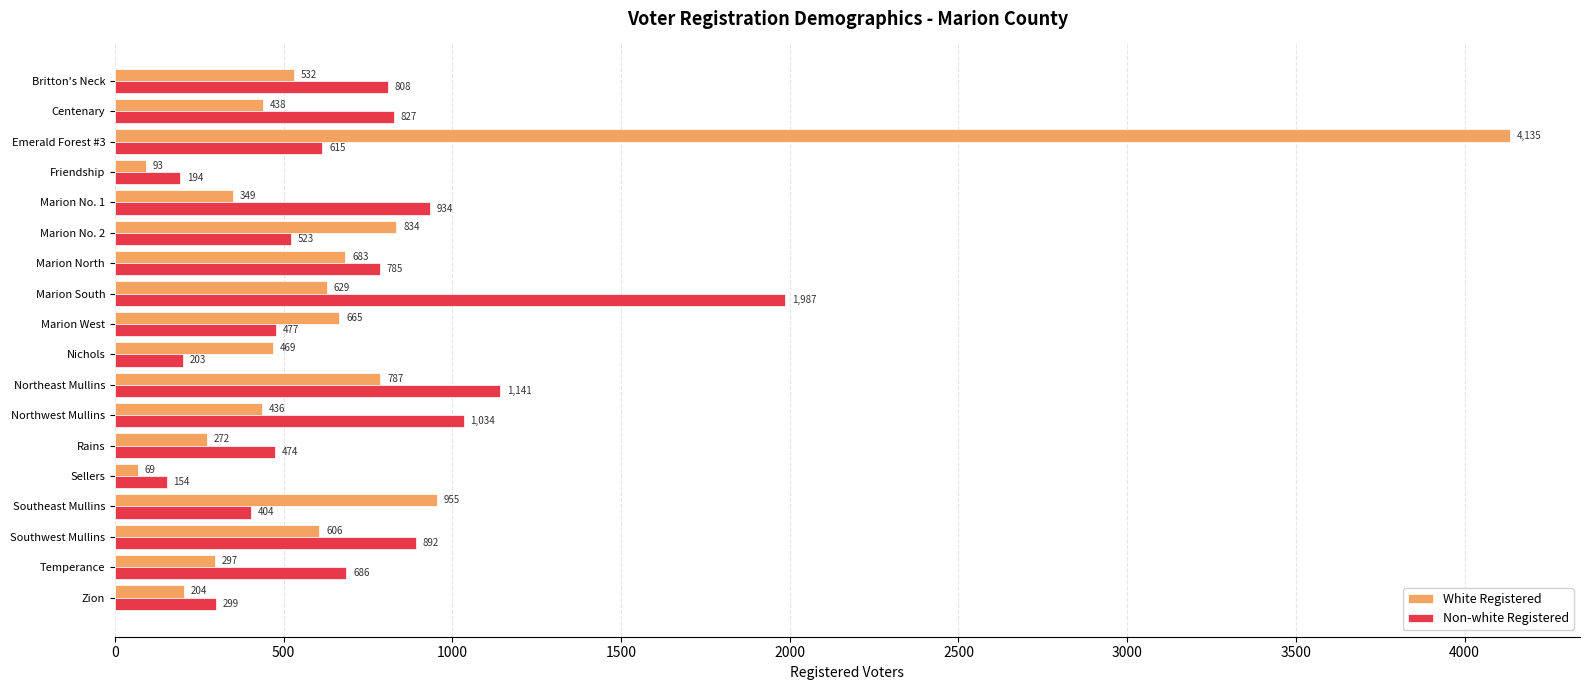

Which series has the largest total across all categories?

White Registered